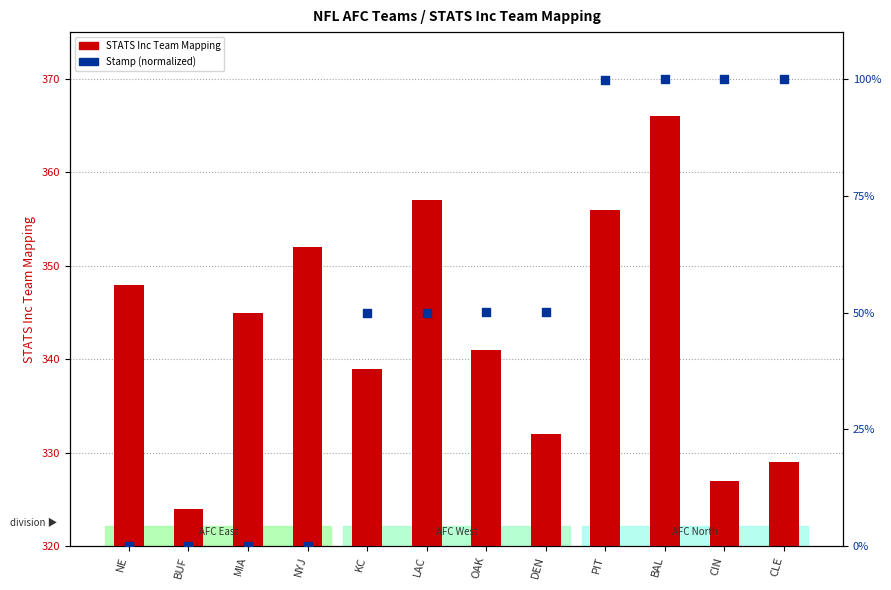

Which series reaches the maximum Y coordinate?

STATS Inc Team Mapping